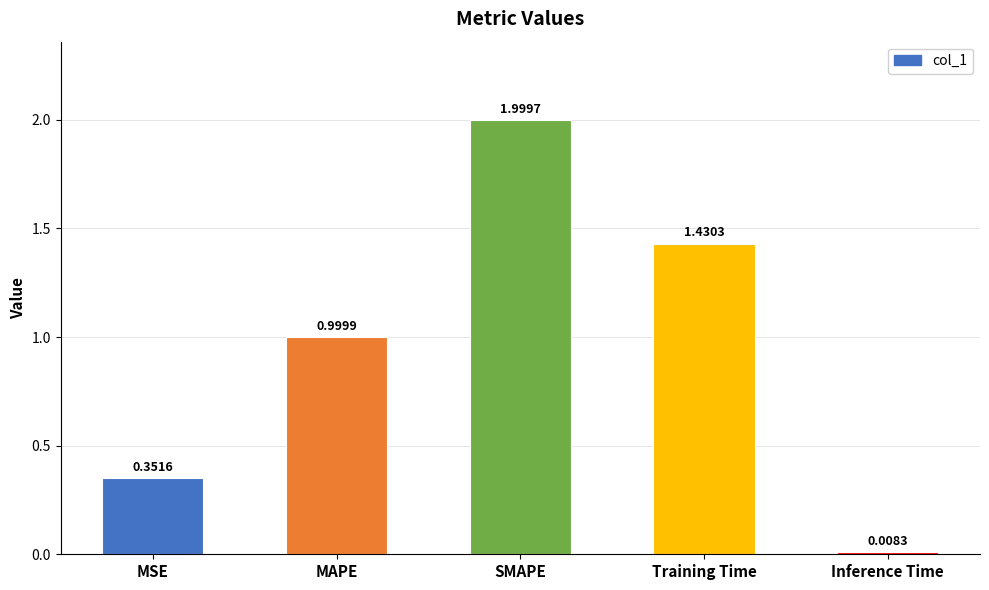

What is the sum of all values?

4.8